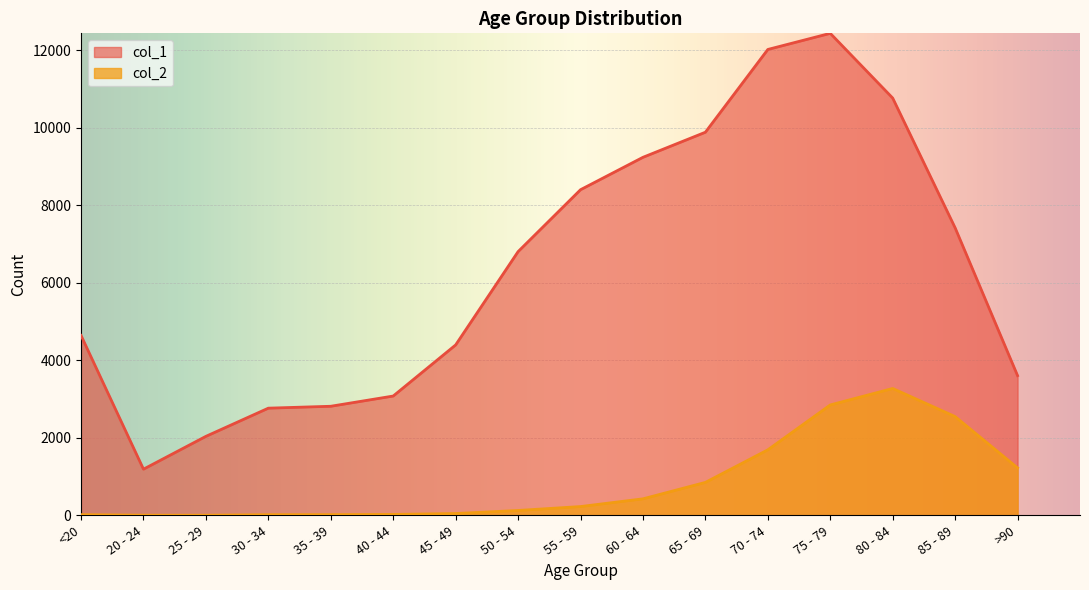

Where does the col_2 series first go above 227?

60 - 64